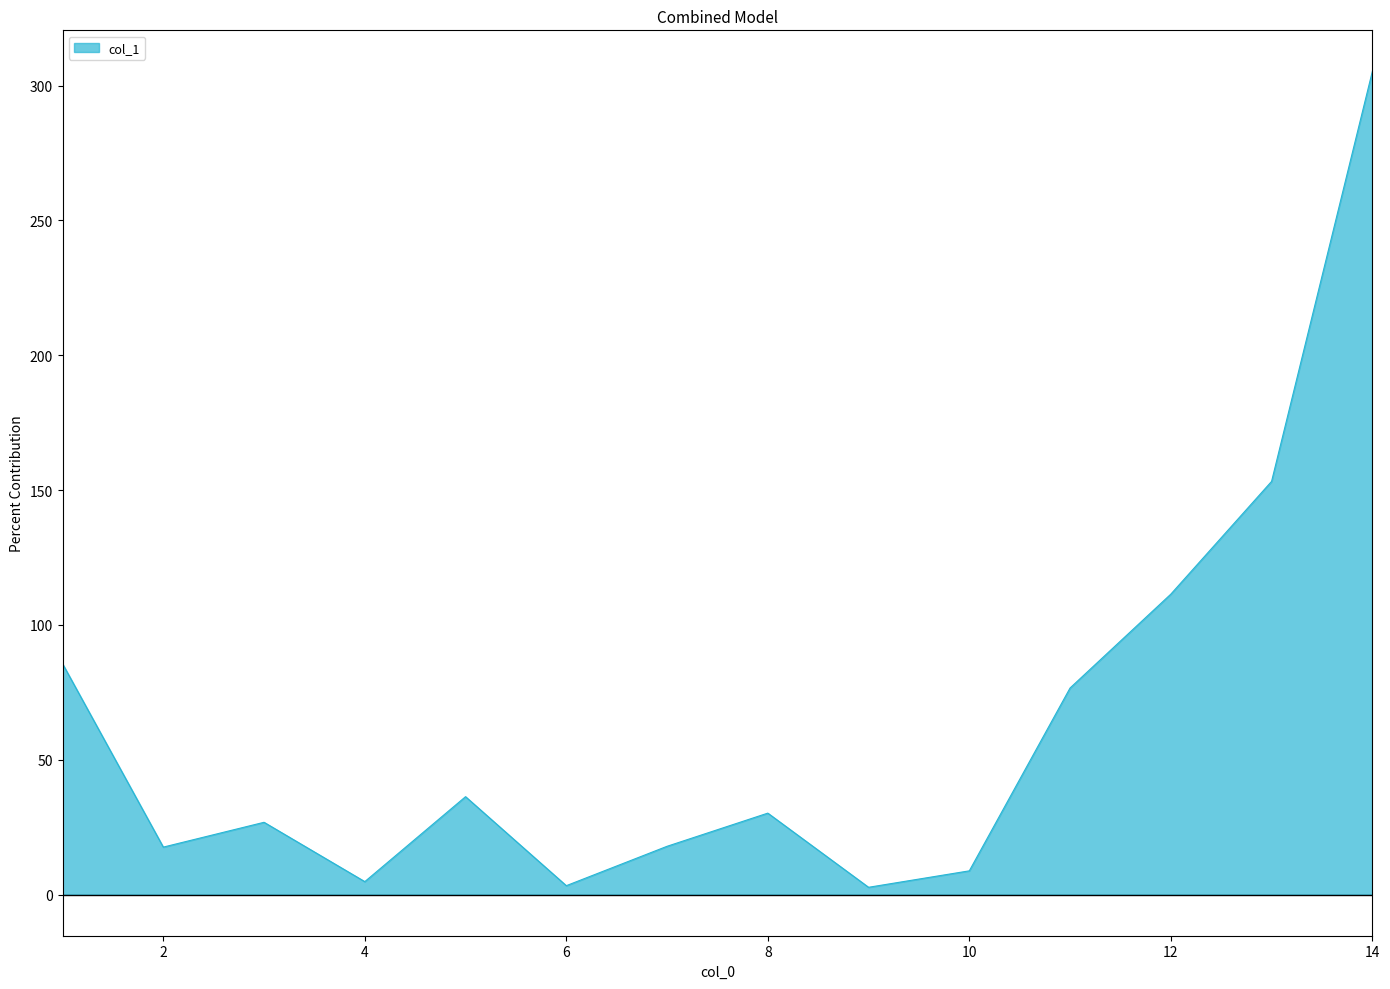

What is the maximum value shown in the chart?

305.2